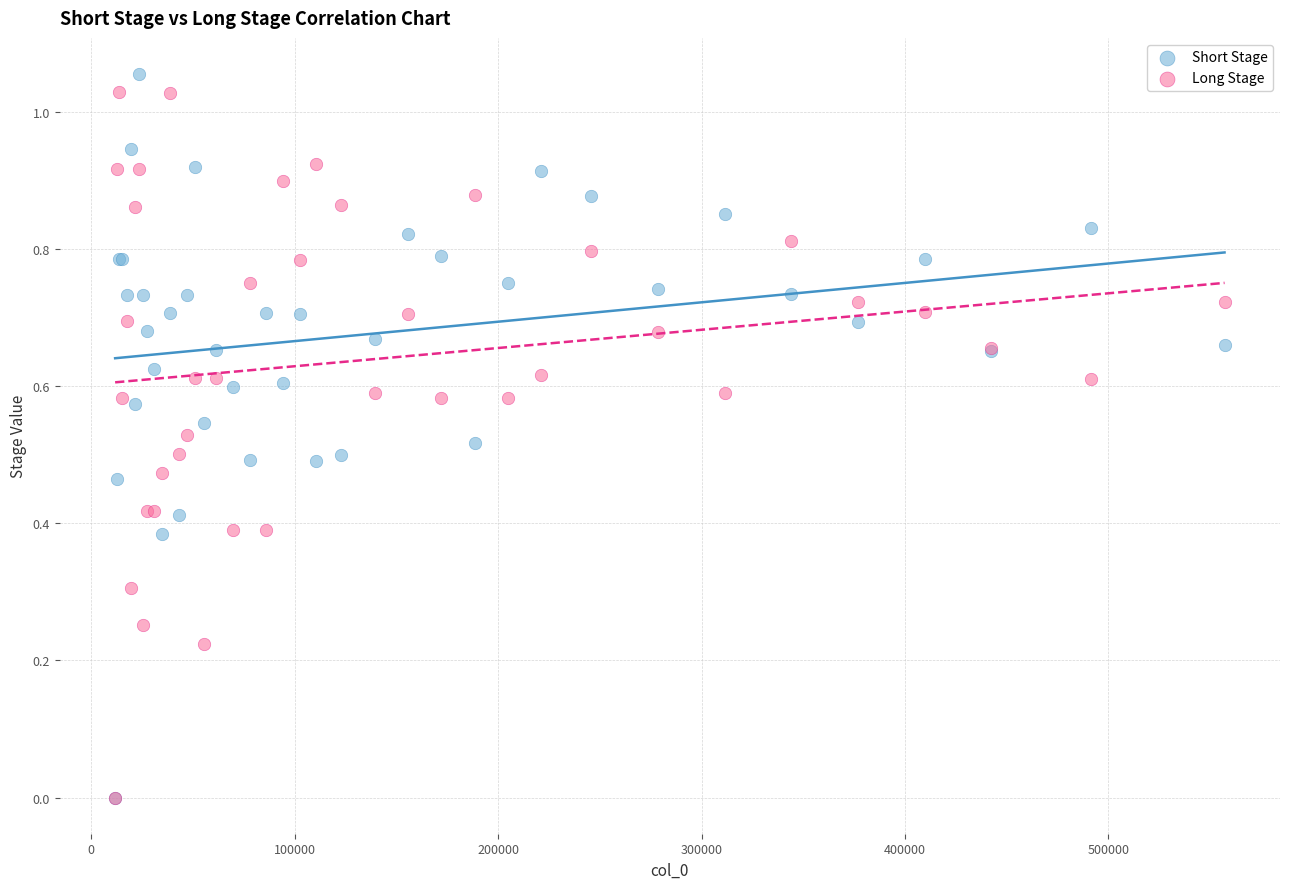

What are all the series names shown in the legend?

Short Stage, Long Stage